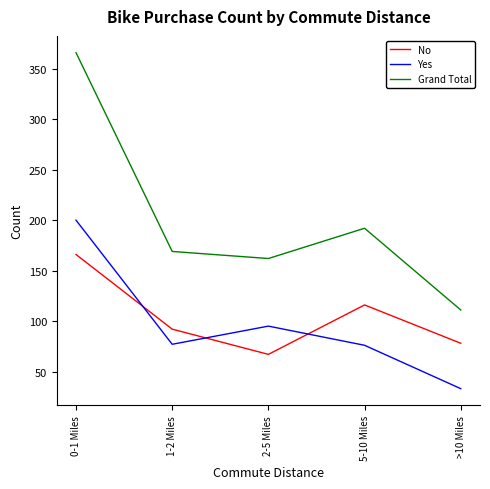

Which series has the widest spread of values?

Grand Total